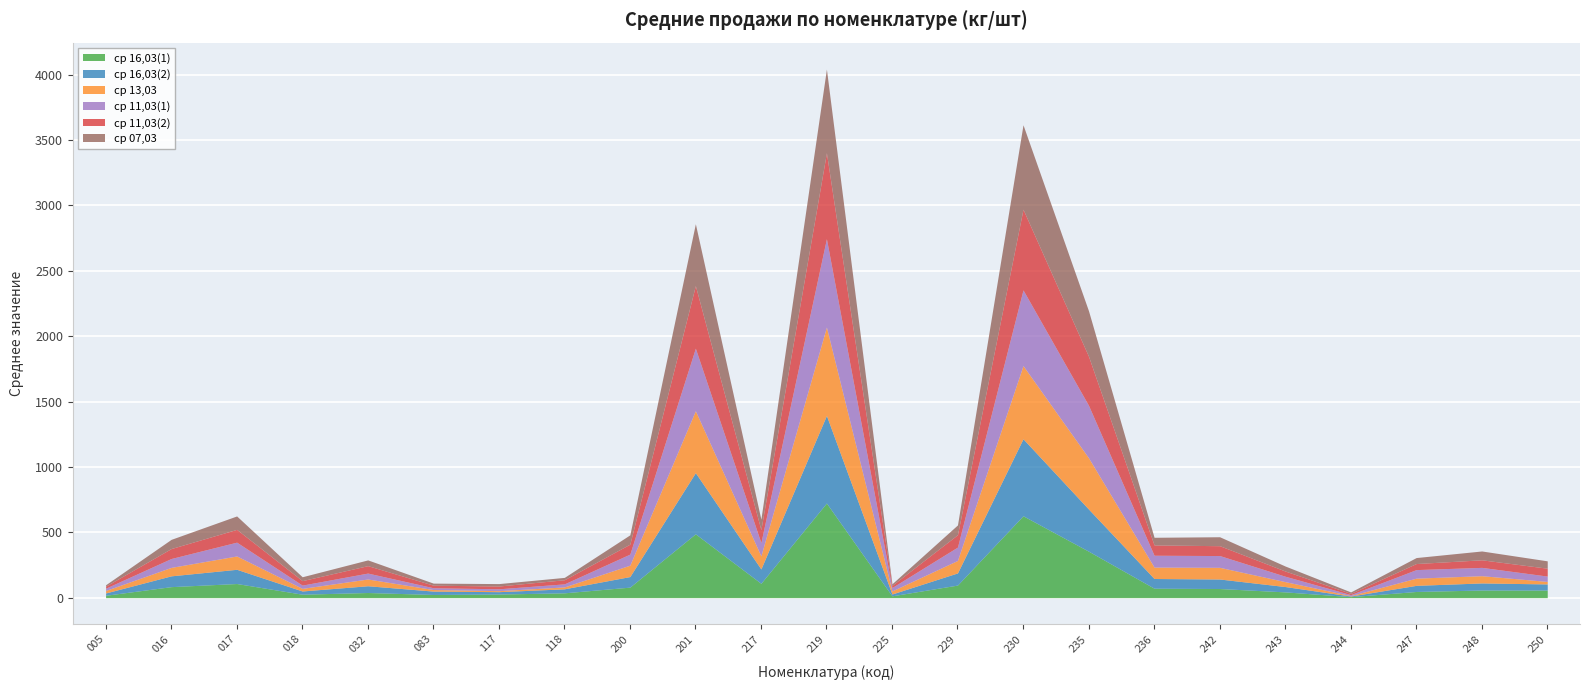

Which has a higher value, 244 or 201?

201